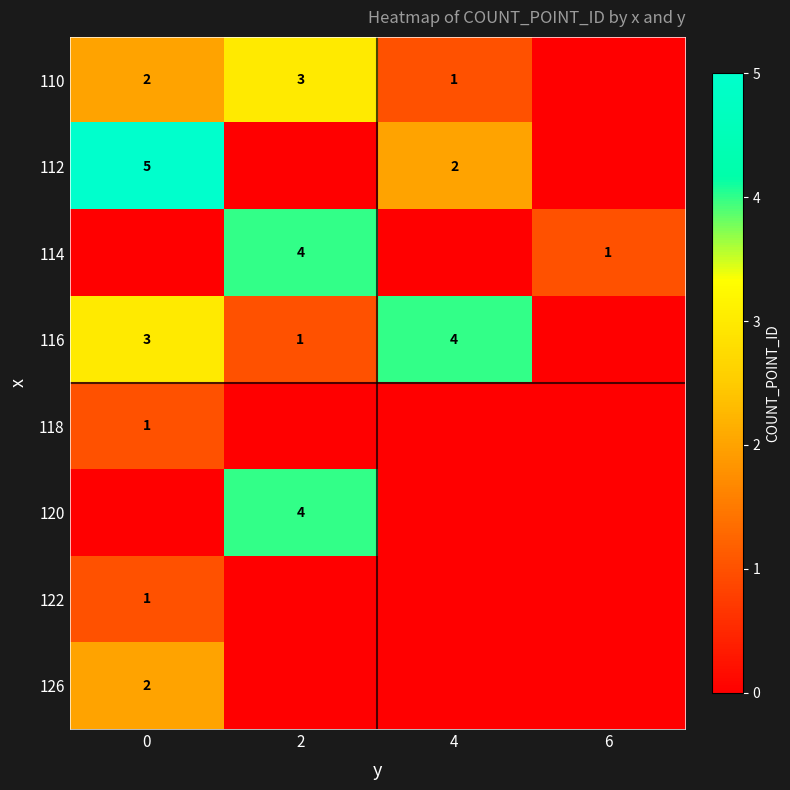

The value of 110 at 0 is 3. True or false?

False